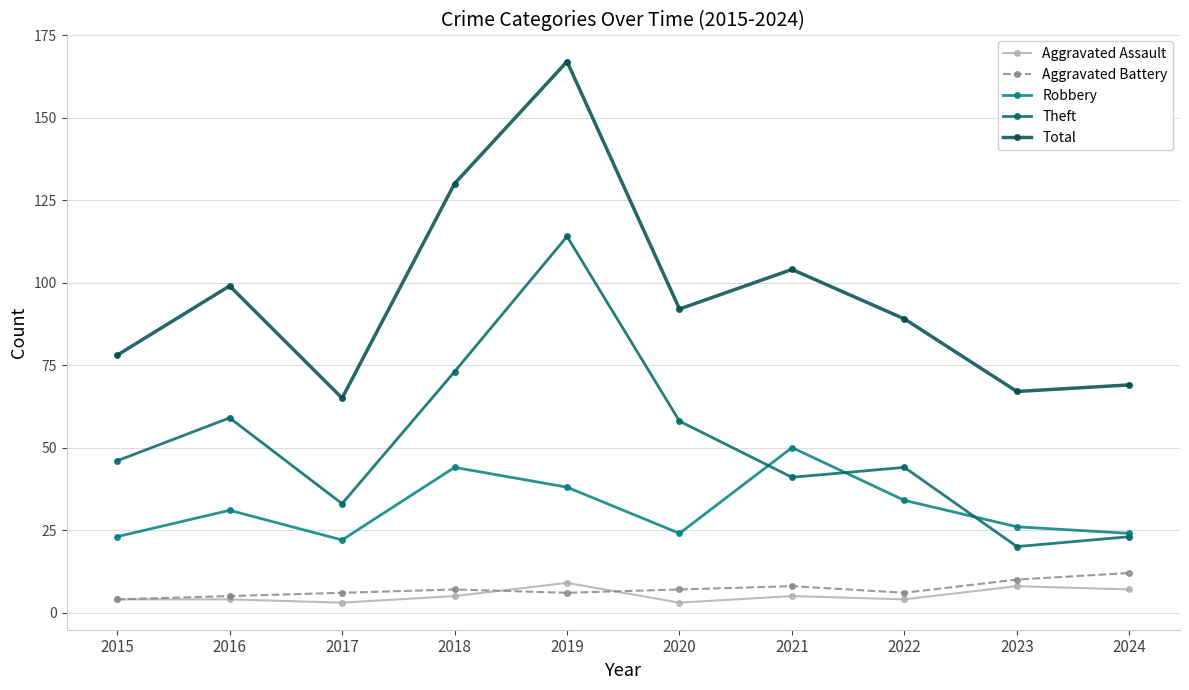

Is the value of Total at 2023 greater than the value of Aggravated Battery at 2018?

Yes